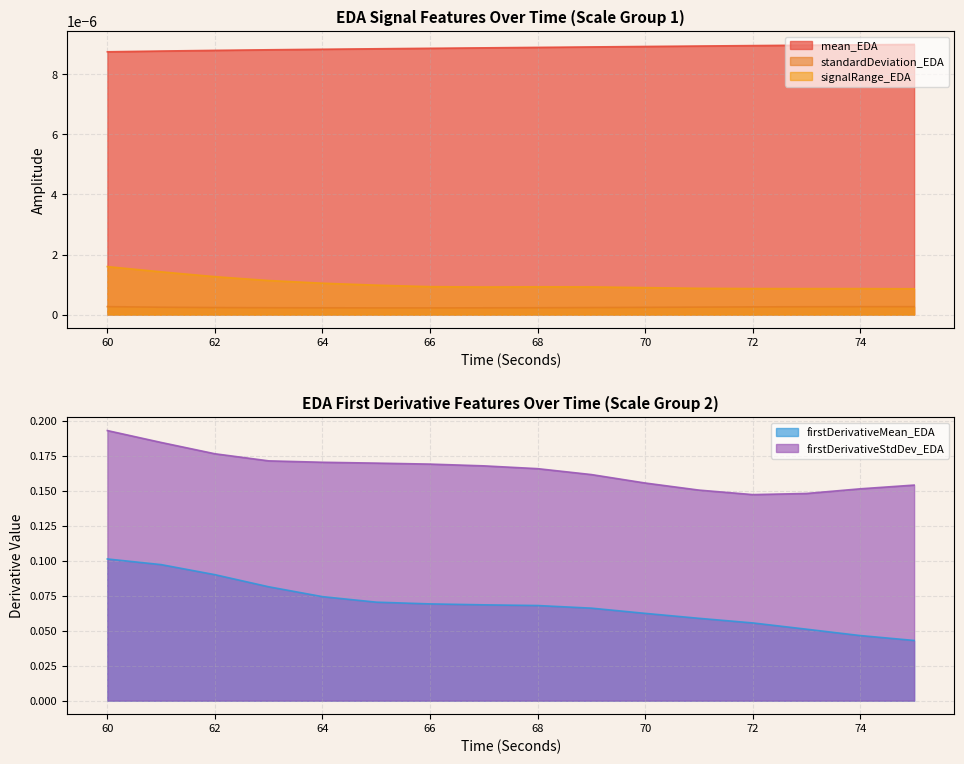

True or false: firstDerivativeStdDev_EDA and firstDerivativeMean_EDA intersect in this chart.

False